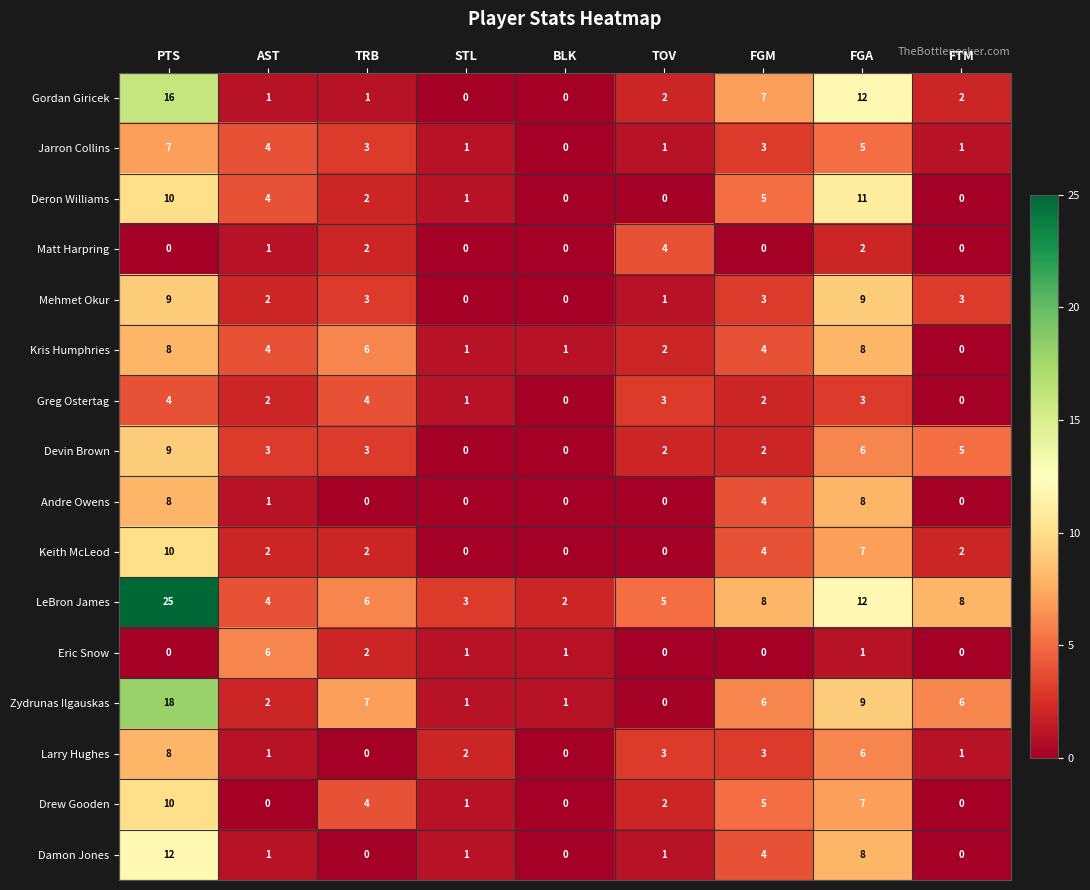

How many values in the Deron Williams series are below 2?

4